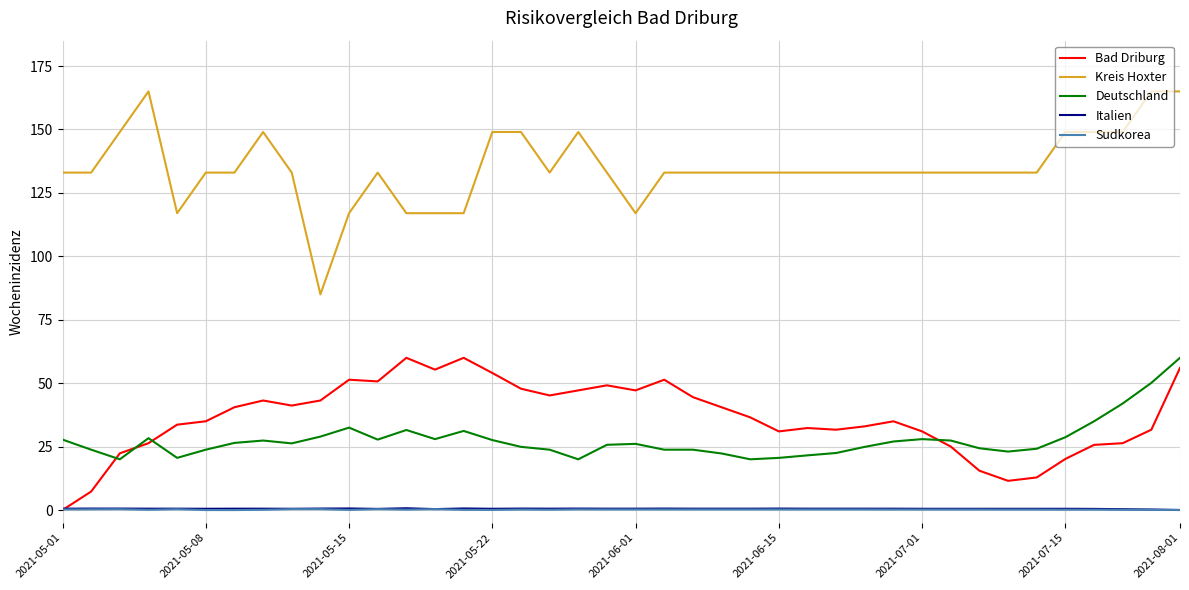

True or false: Italien and Kreis Hoxter cross at least once.

False